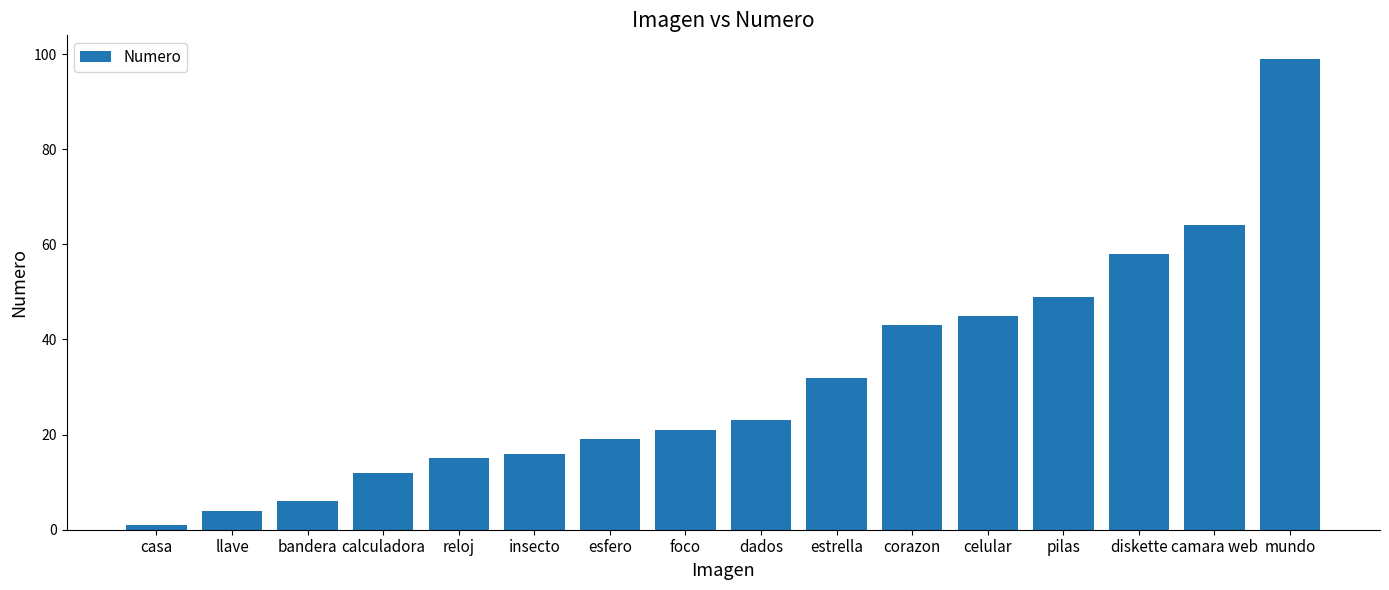

Read the value at camara web, to the nearest 10.

60